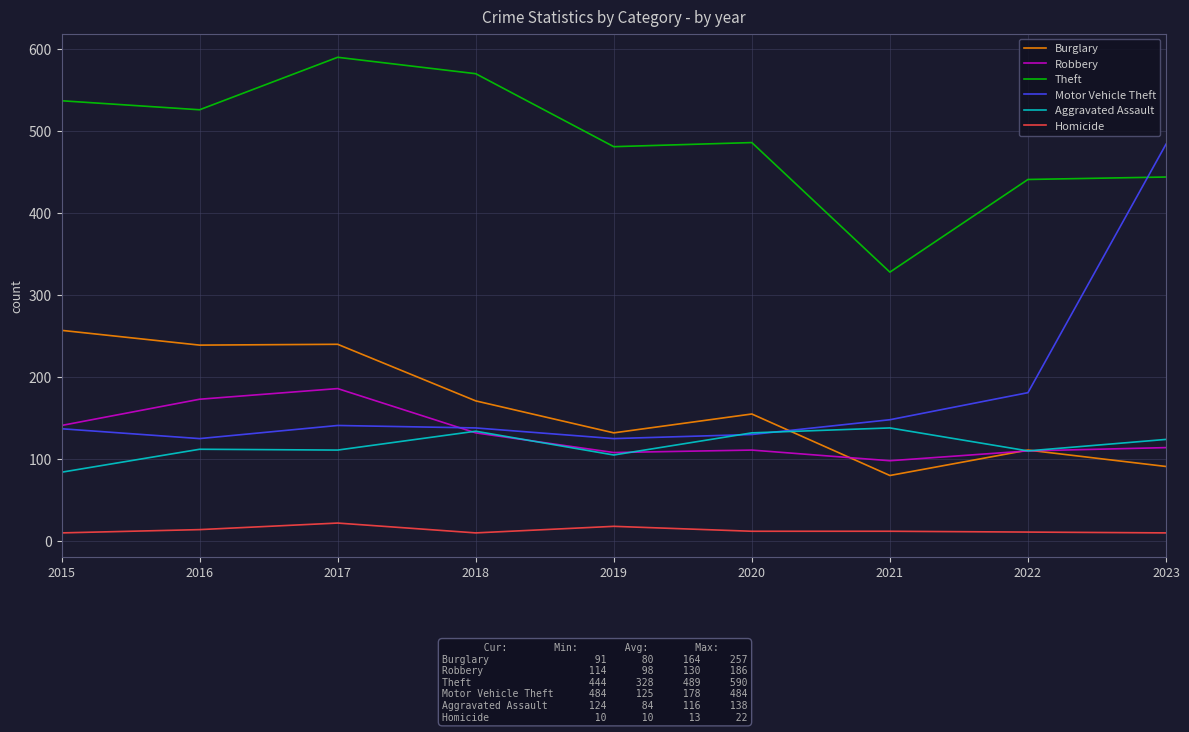

Is the value of Motor Vehicle Theft at 2023 greater than the value of Theft at 2022?

Yes